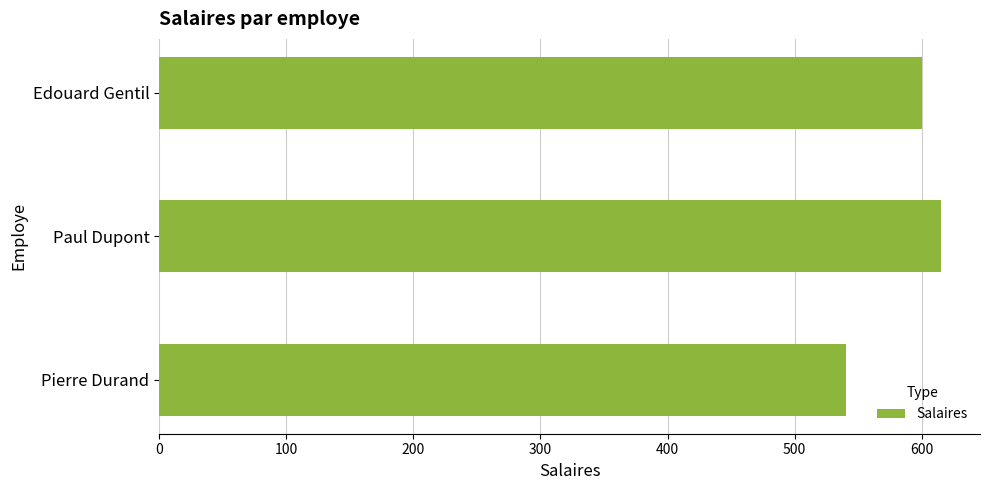

List the labels in order of value, smallest first.

Pierre Durand, Edouard Gentil, Paul Dupont